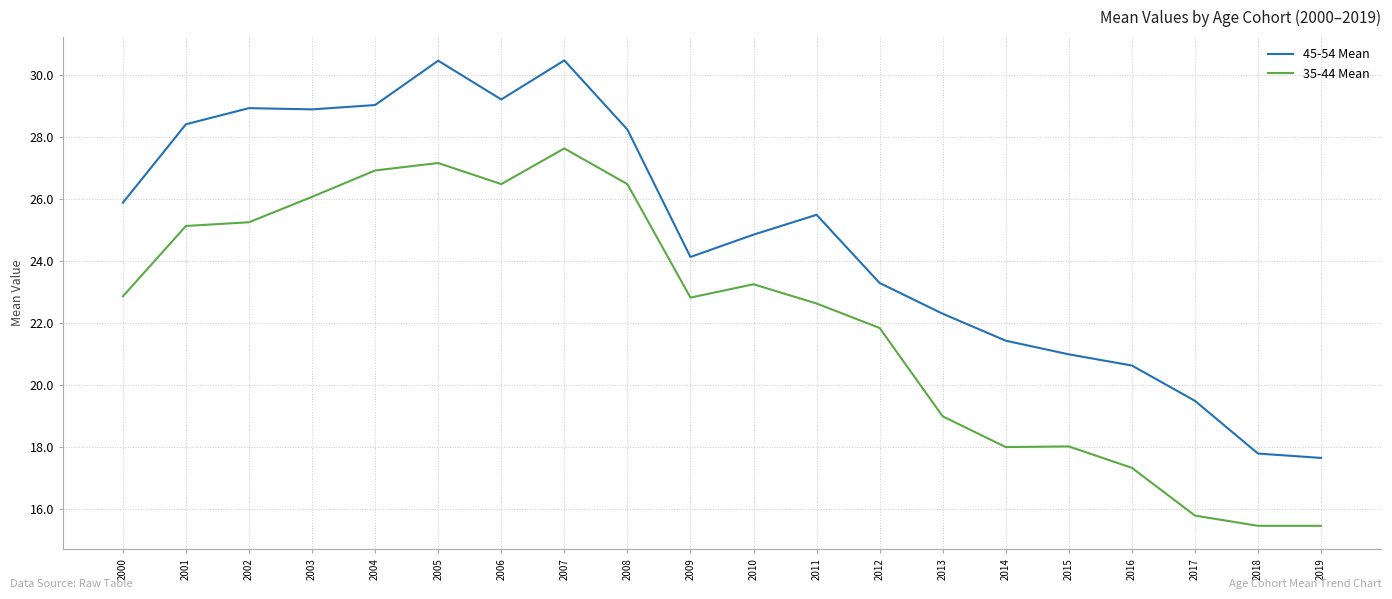

Which category has the highest value in the 35-44 Mean series?

2007